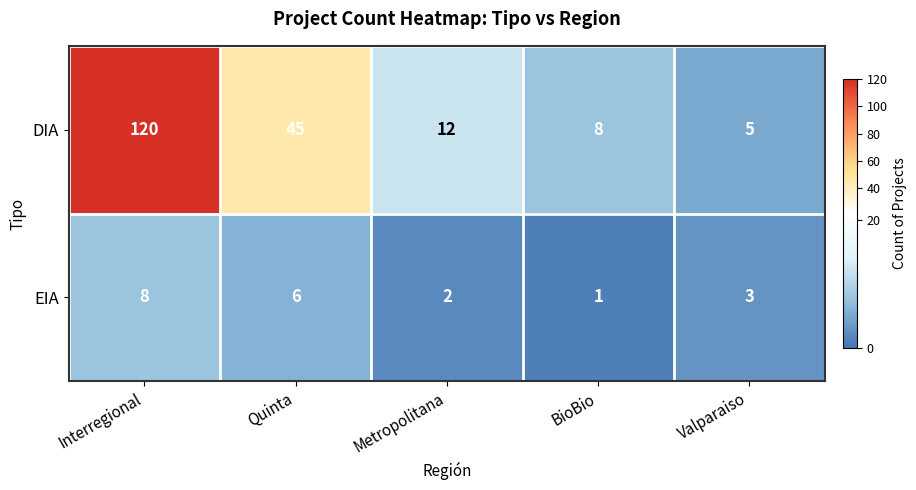

Which series changed the most between Metropolitana and BioBio?

DIA